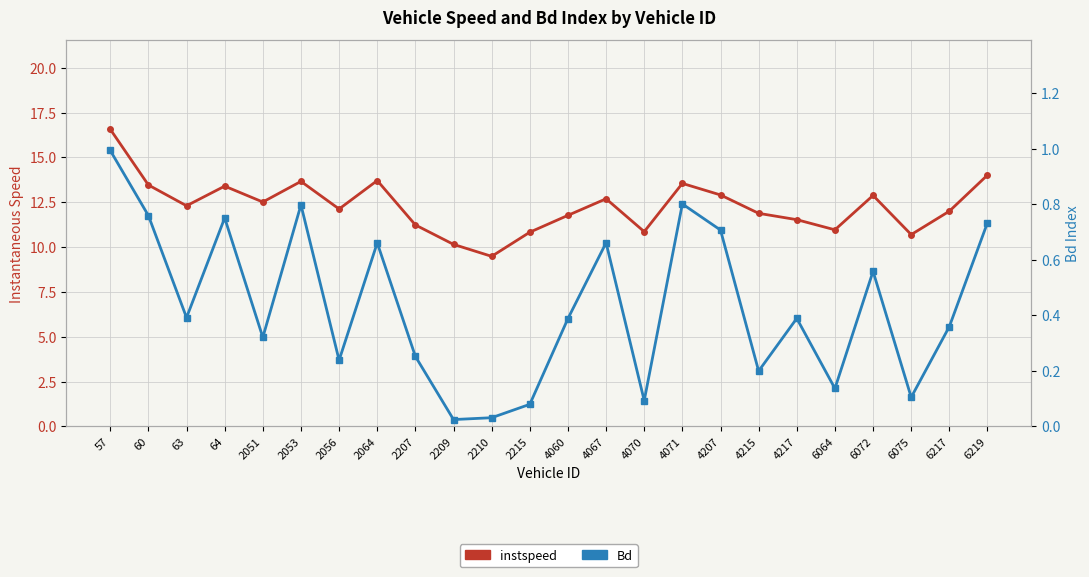

What is the value of the instspeed point at the 21st from the left?

12.9